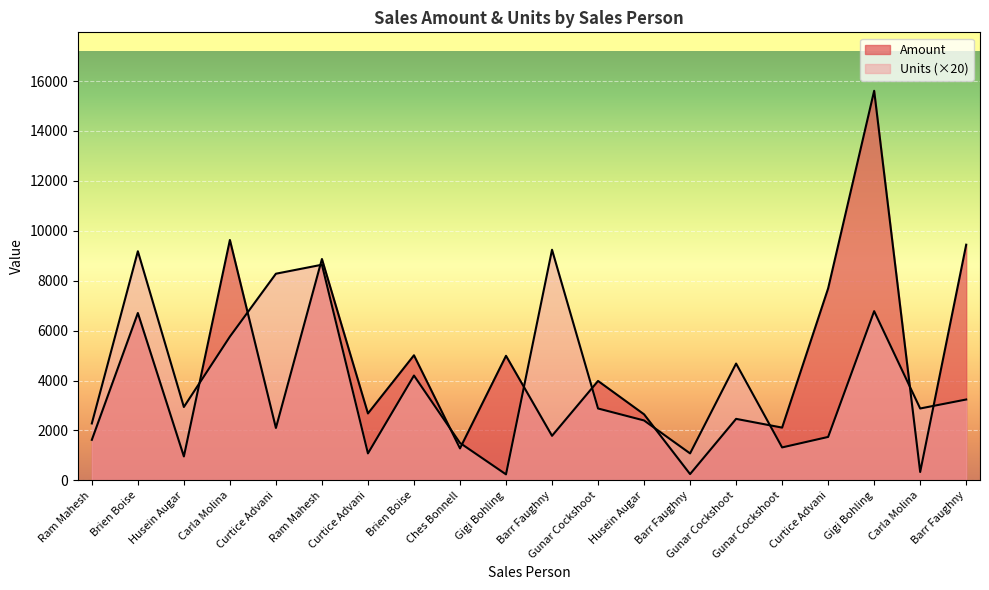

Does the chart display data point markers on the line(s)?

No